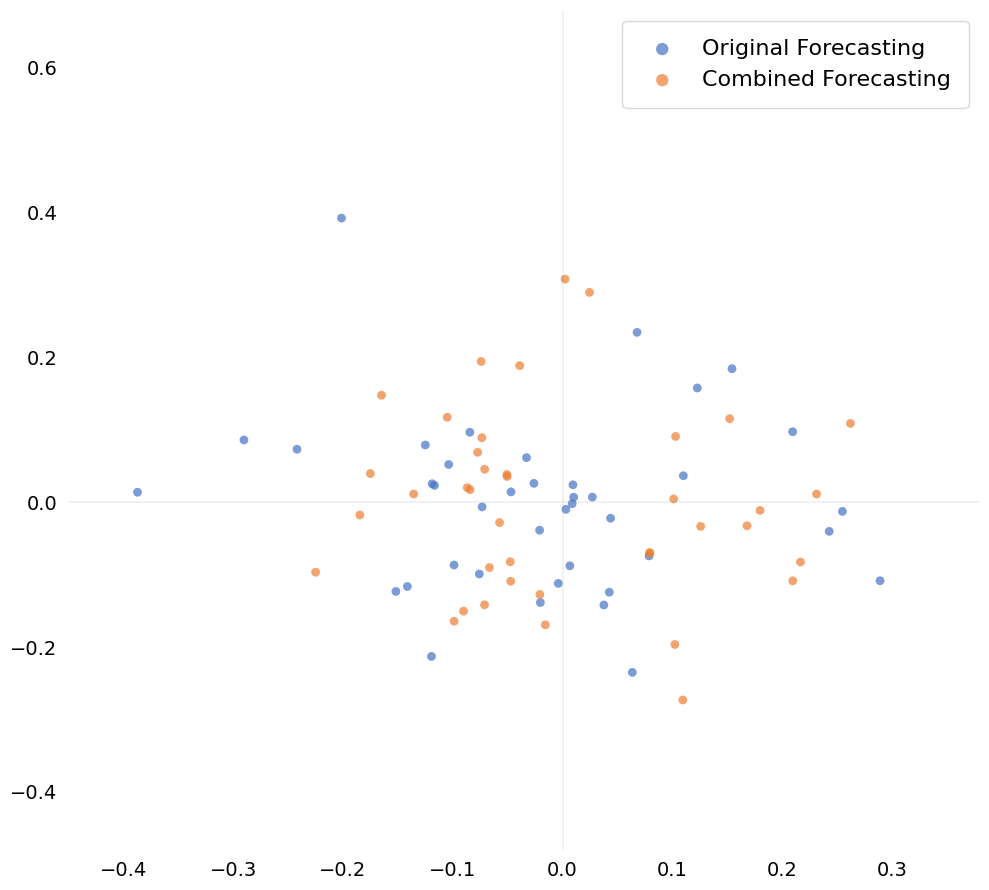

Which series contains the highest Y value?

Original Forecasting